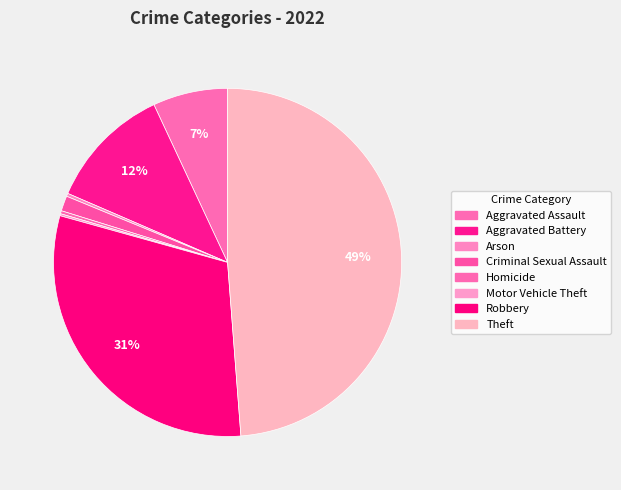

The Criminal Sexual Assault slice represents 1% of the pie. True or false?

True